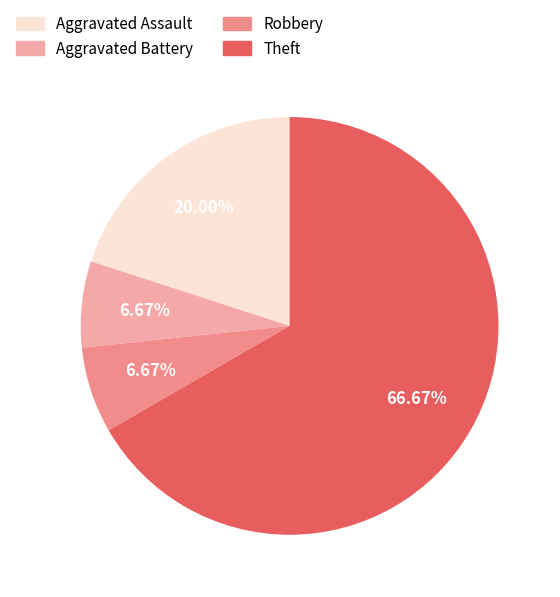

Do Robbery and Theft together represent more than half of the pie?

Yes